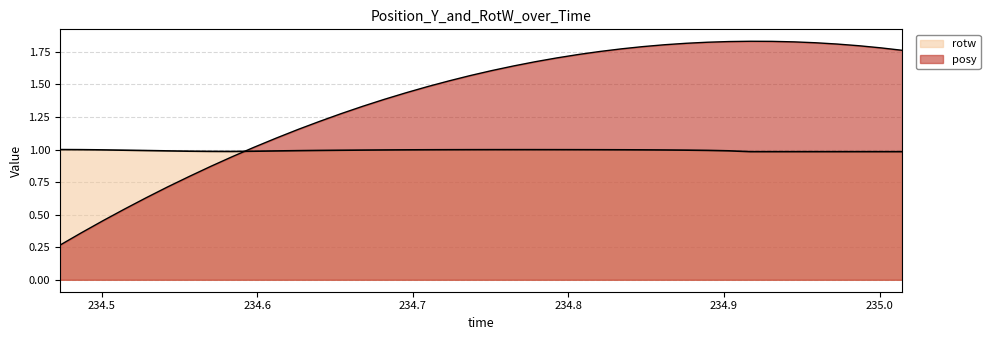

True or false: rotw has a value of 1.0 at 234.584.

True